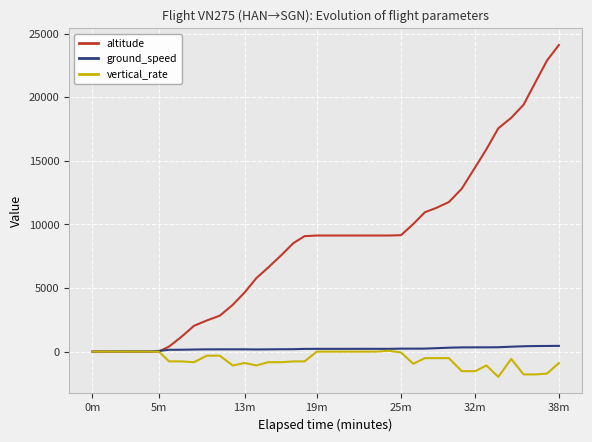

What is the difference between the maximum and minimum values in the ground_speed series?

450